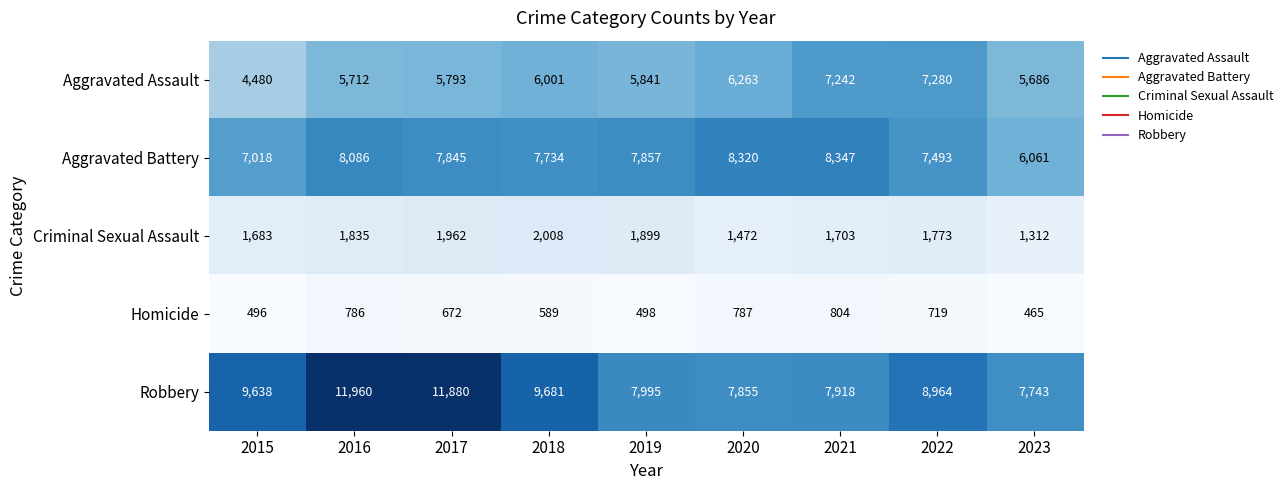

What is the smallest value displayed?

465